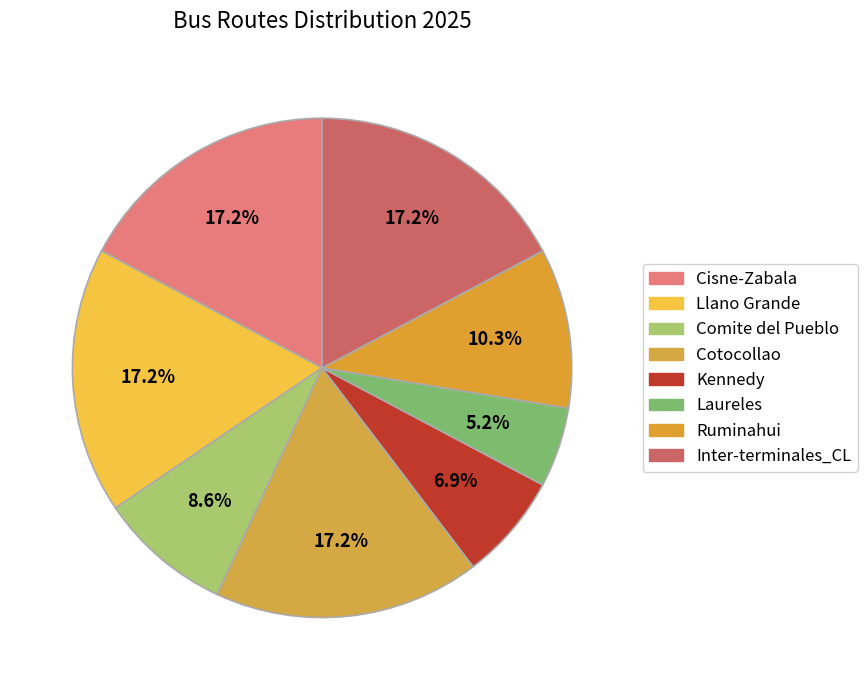

Does Cisne-Zabala account for over 50% of the chart?

No